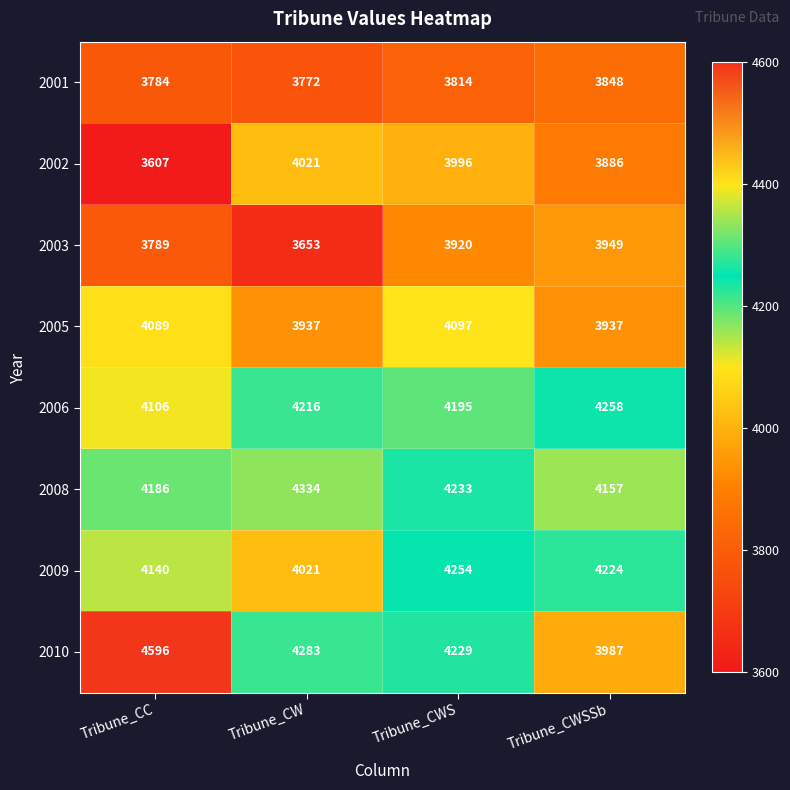

Count the number of data series in this chart.

8